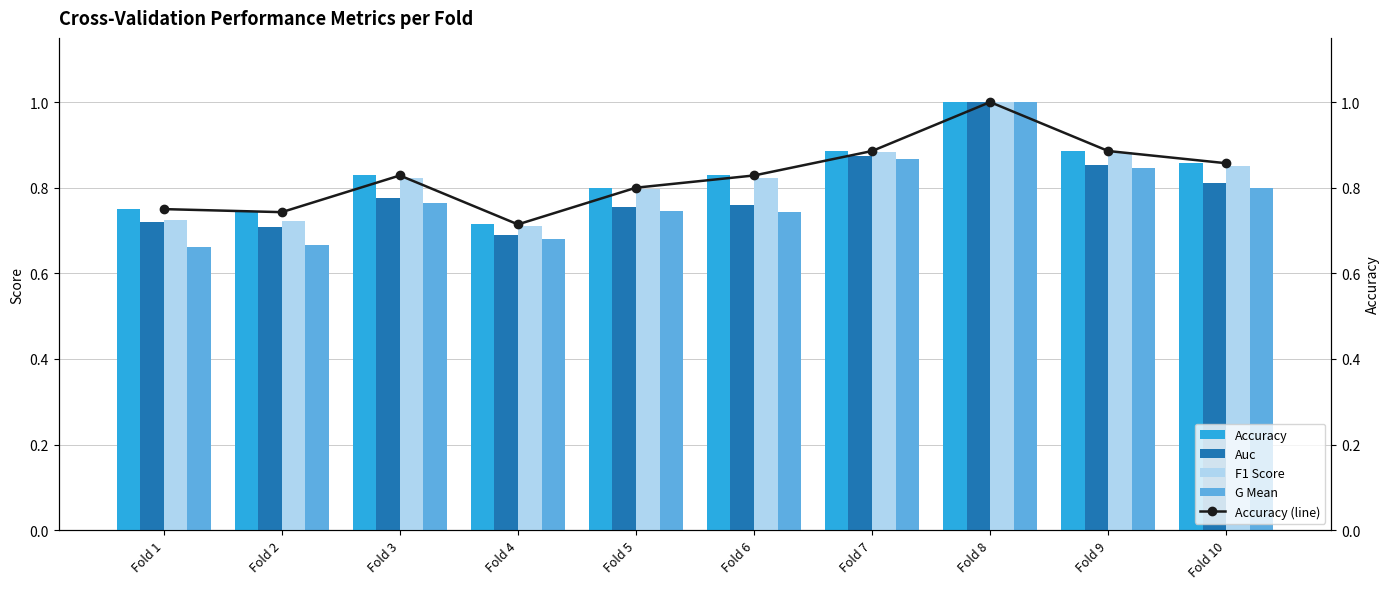

Which series has the largest total across all categories?

Accuracy